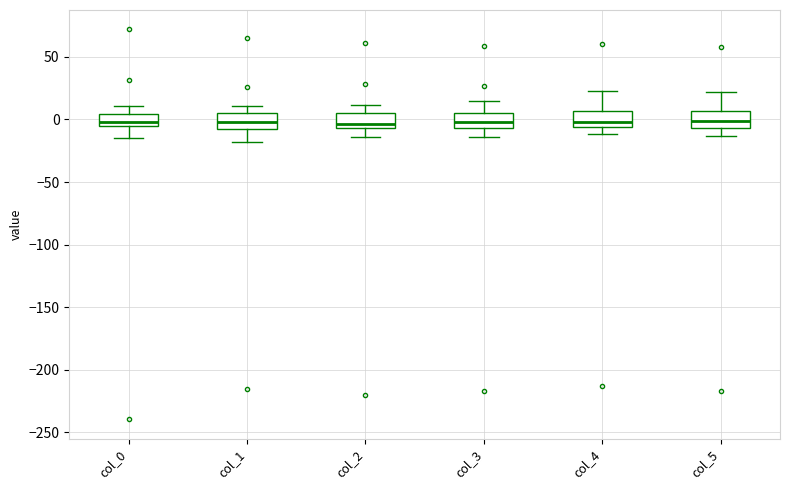

Reading left to right, read every box against the y-axis: the position of its median line, the range the box covers, and the ends of its whiskers. The values are not printed on the chart, so give them approximately, as read against the axis.

col_0: median 0, box -5 to 5, whiskers -15 to 10
col_1: median 0, box -5 to 5, whiskers -20 to 10
col_2: median -5 (just above the box's lower edge), box -5 to 5, whiskers -15 to 10
col_3: median 0, box -5 to 5, whiskers -15 to 15
col_4: median 0, box -5 to 5, whiskers -10 to 25
col_5: median 0, box -5 to 5, whiskers -15 to 20